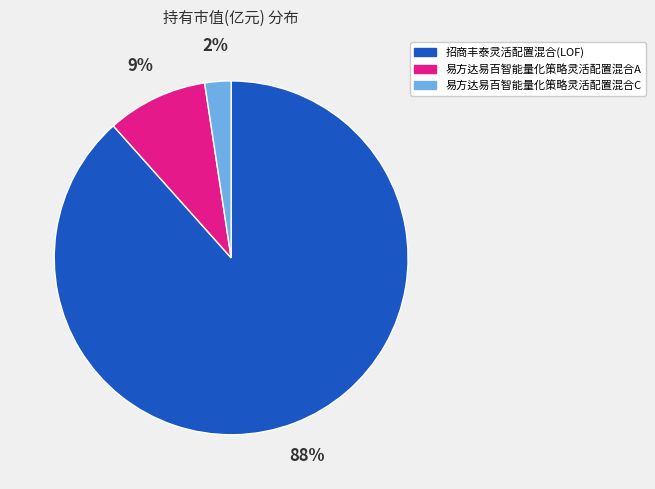

Which category has the biggest portion of the pie?

招商丰泰灵活配置混合(LOF)